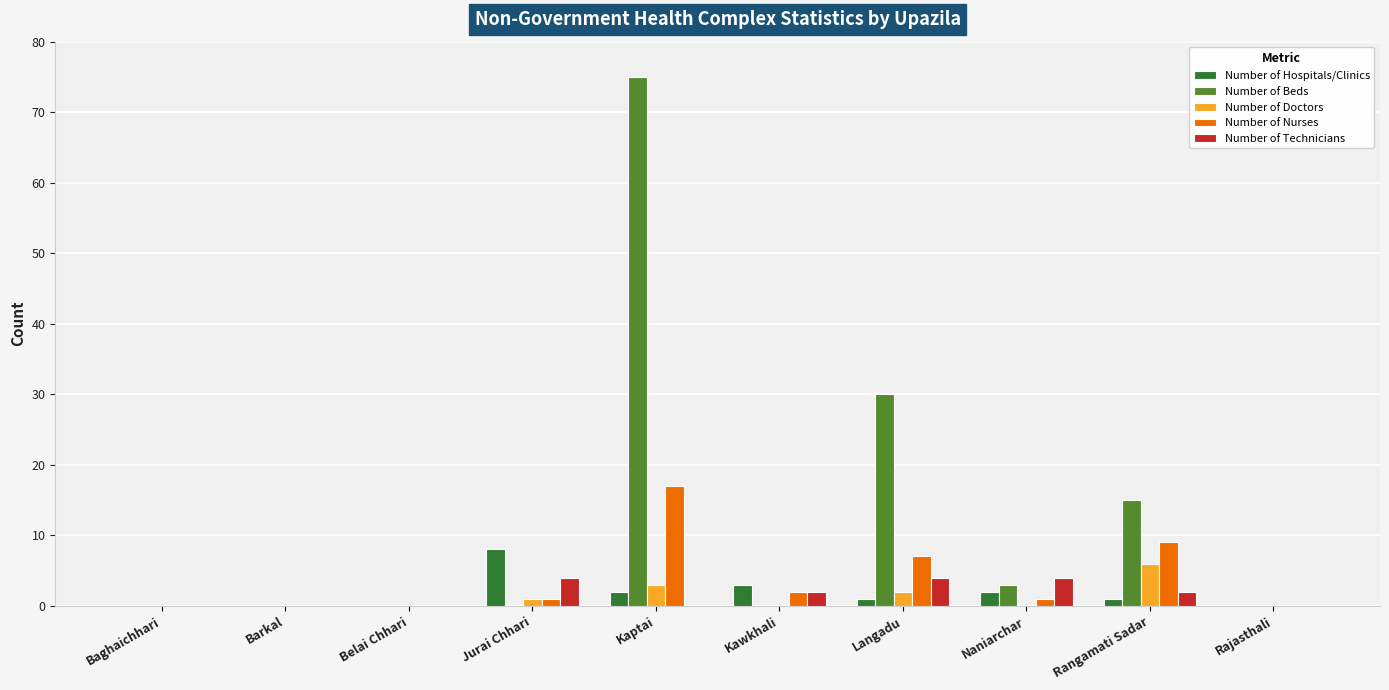

The Number of Hospitals/Clinics series shows 8 at Jurai Chhari. True or false?

True